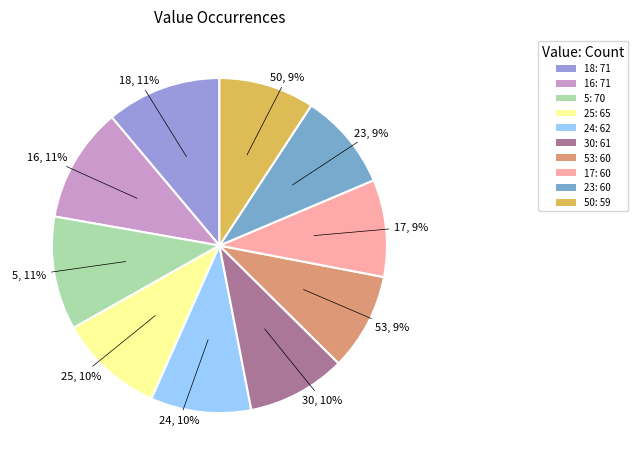

Count the number of slices in the pie.

10